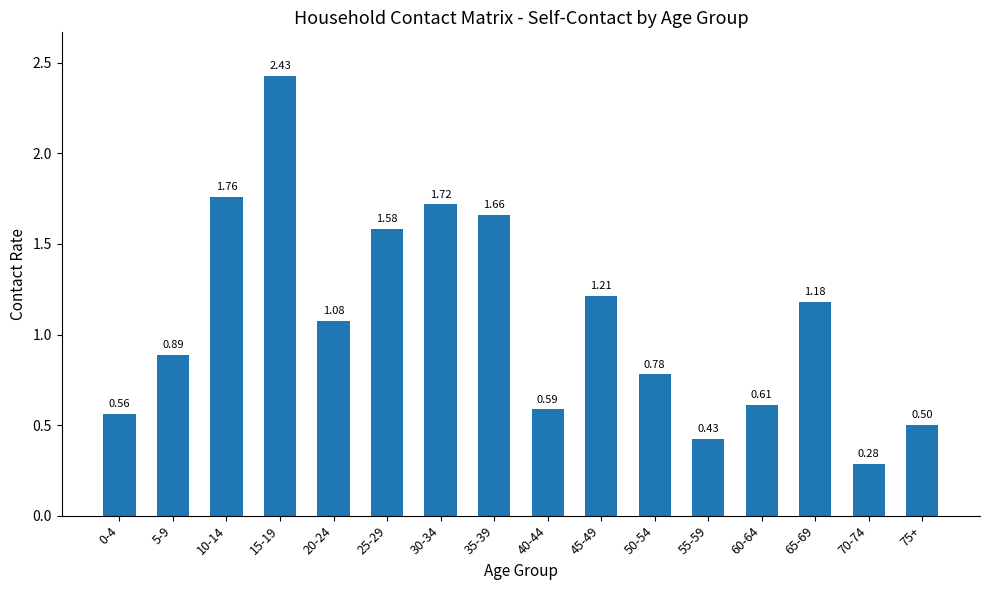

Which category has the highest value across all series?

15-19